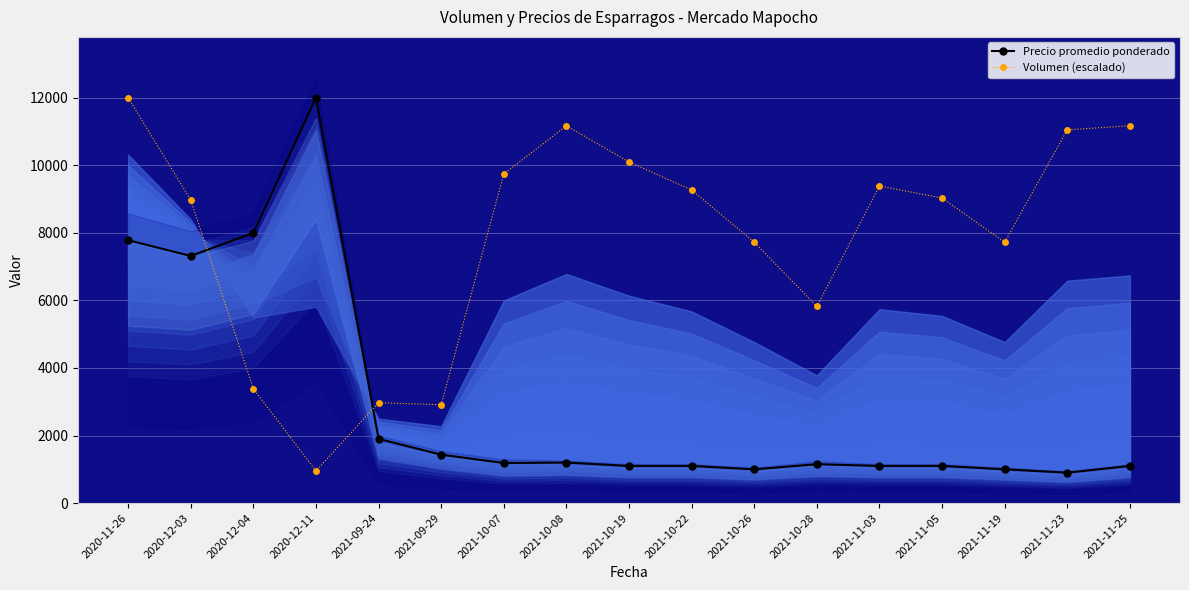

In Volumen (escalado), how many points are lower than both neighbors (excluding endpoints)?

4